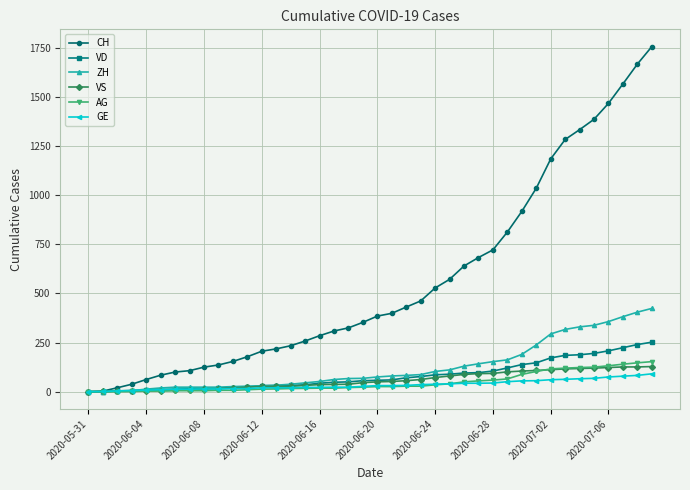

How many distinct data groups are displayed?

6